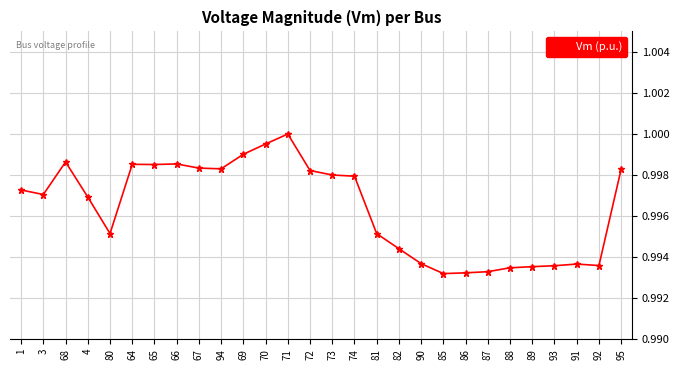

Between 67 and 90, which is larger?

67